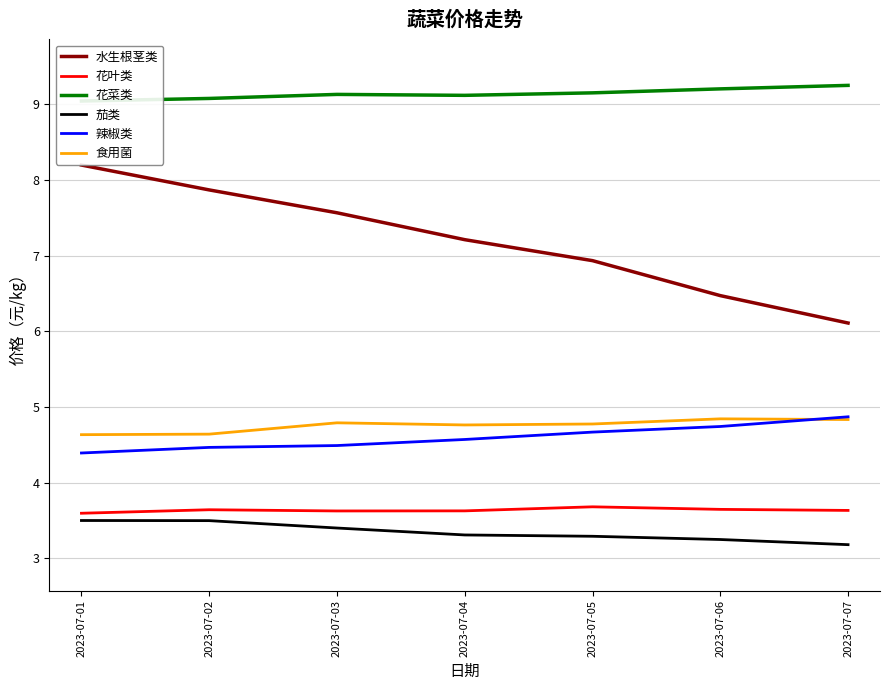

True or false: 花叶类 and 水生根茎类 cross at least once.

False